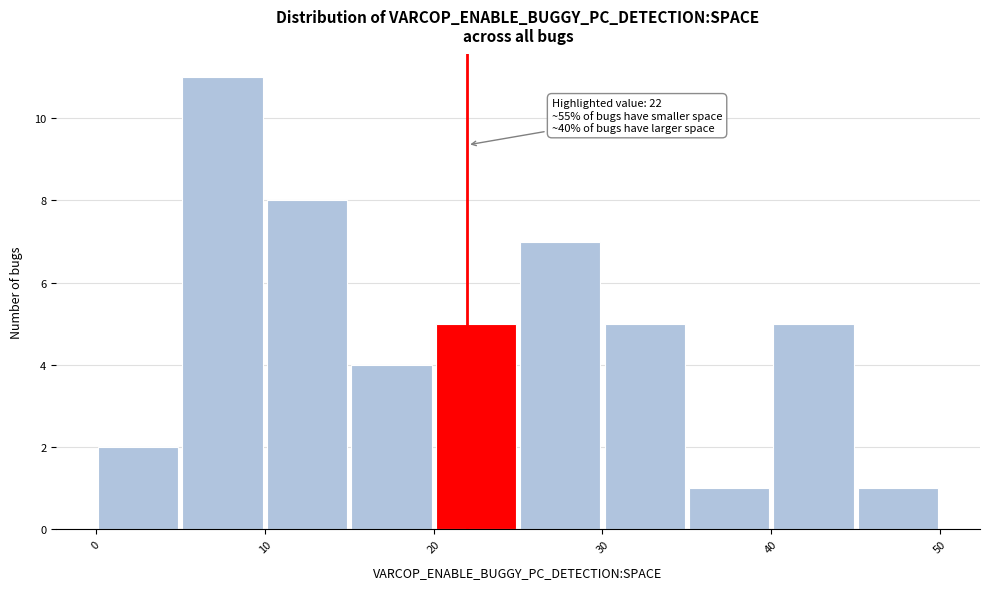

Which range on the x-axis has the tallest bar?

5 to 10